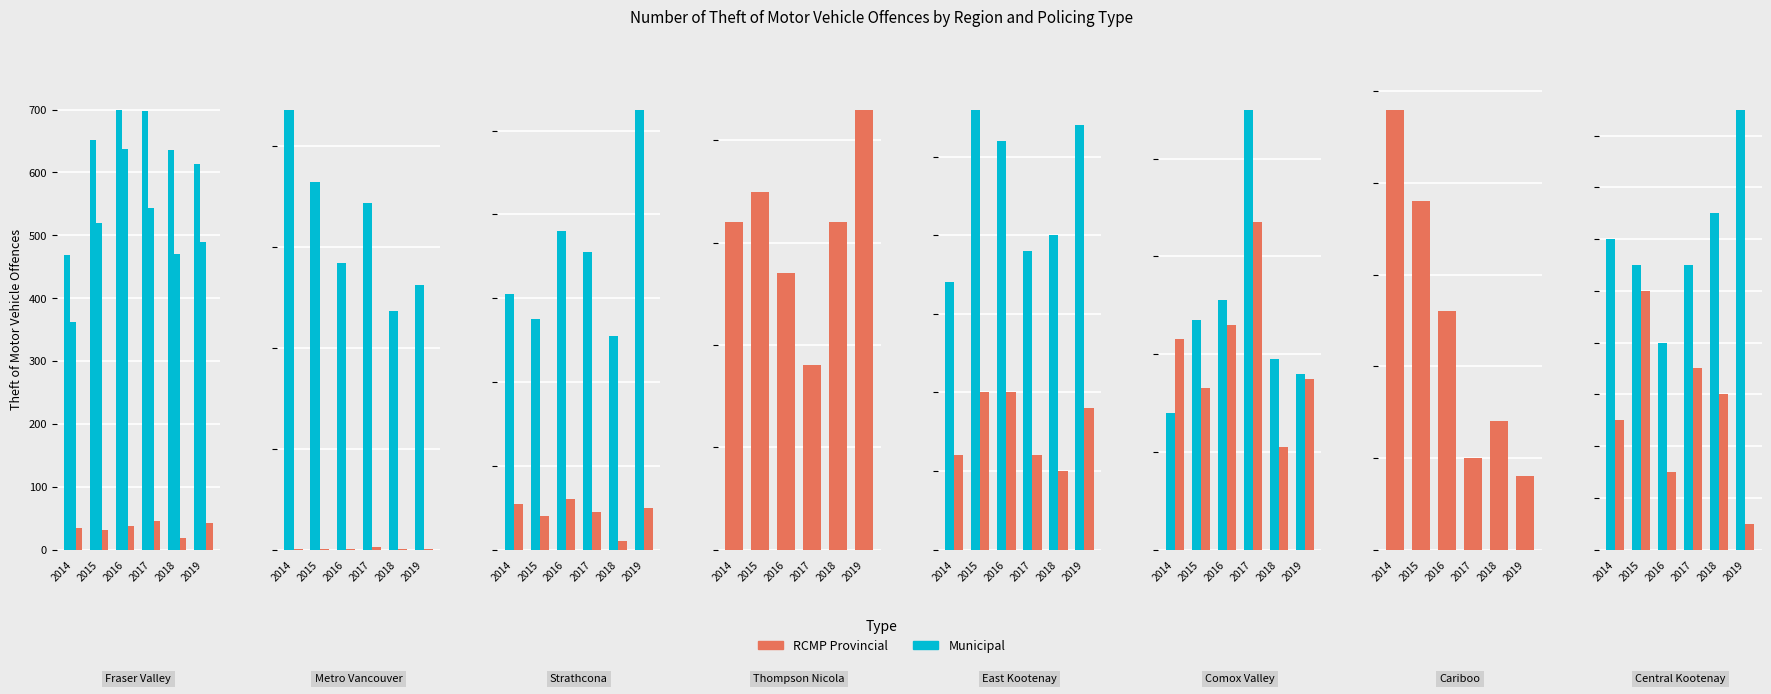

How many data points does each series have?

6